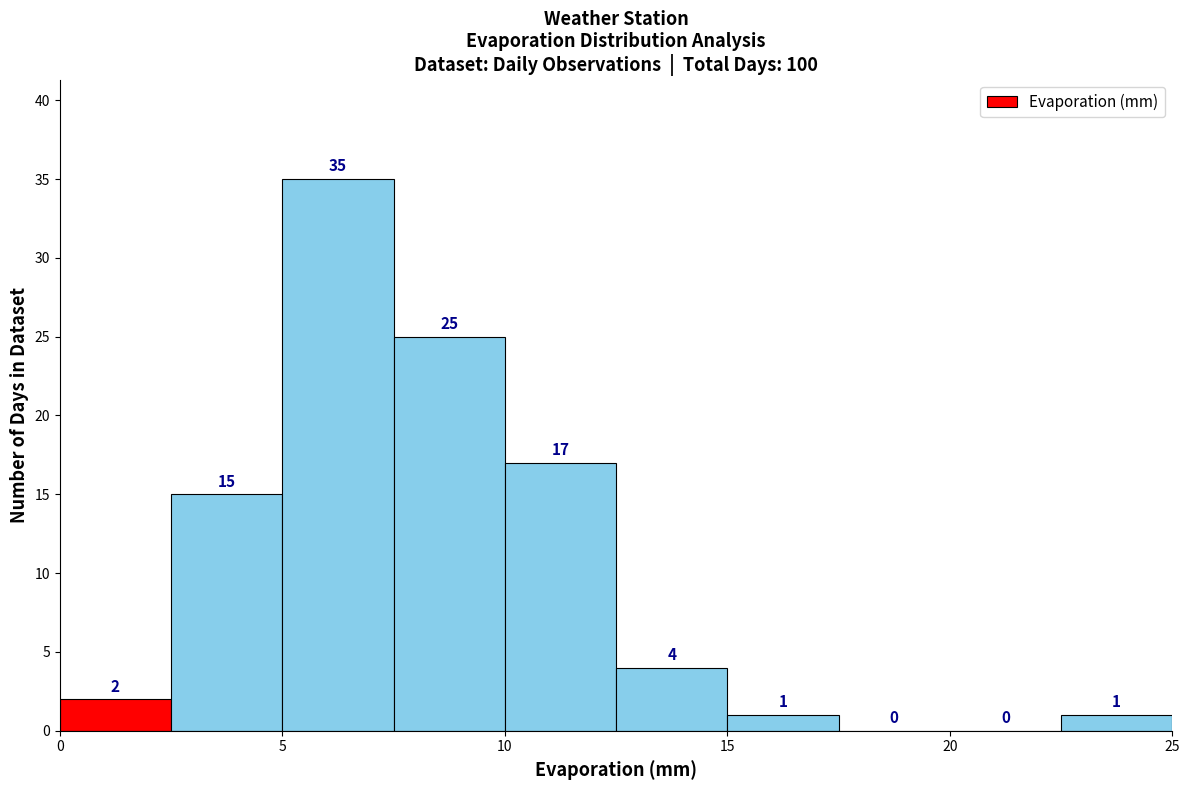

Reading left to right, list every bar in this chart as the range it spans on the x-axis followed by its height.

0.0 to 2.5: 2
2.5 to 5.0: 15
5.0 to 7.5: 35
7.5 to 10.0: 25
10.0 to 12.5: 17
12.5 to 15.0: 4
15.0 to 17.5: 1
17.5 to 20.0: 0
20.0 to 22.5: 0
22.5 to 25.0: 1